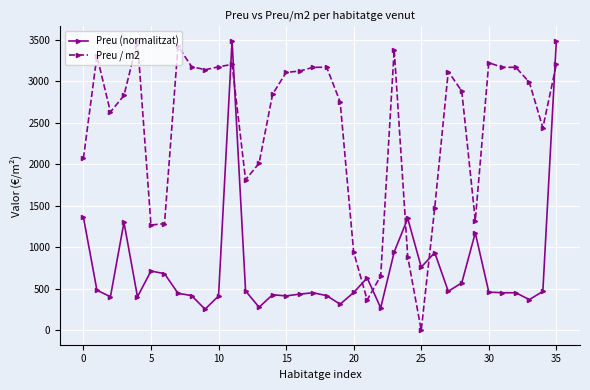

Does the chart display data point markers on the line(s)?

Yes